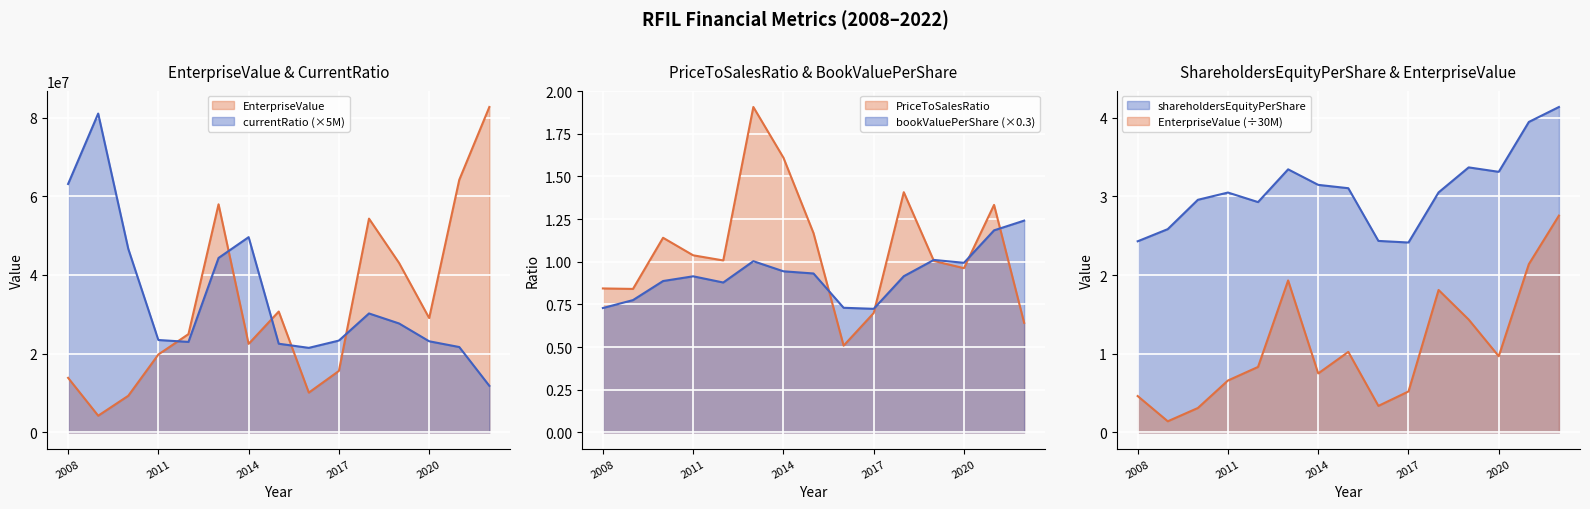

The priceToSalesRatio series shows 0.9 at 2014. True or false?

False